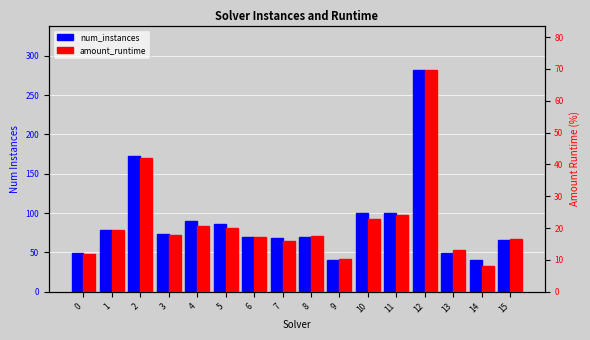

How many values in the amount_runtime series are below 17?

6